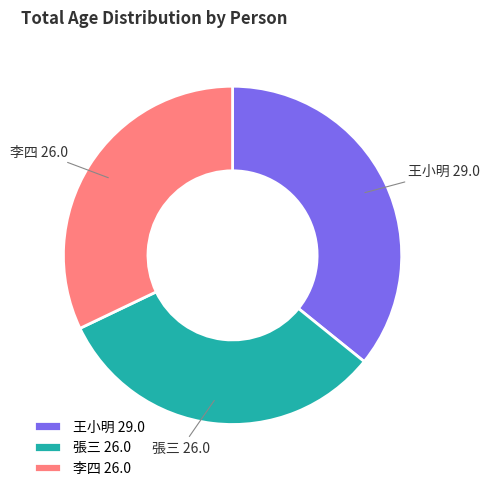

Do 張三 and 王小明 together represent more than half of the pie?

Yes